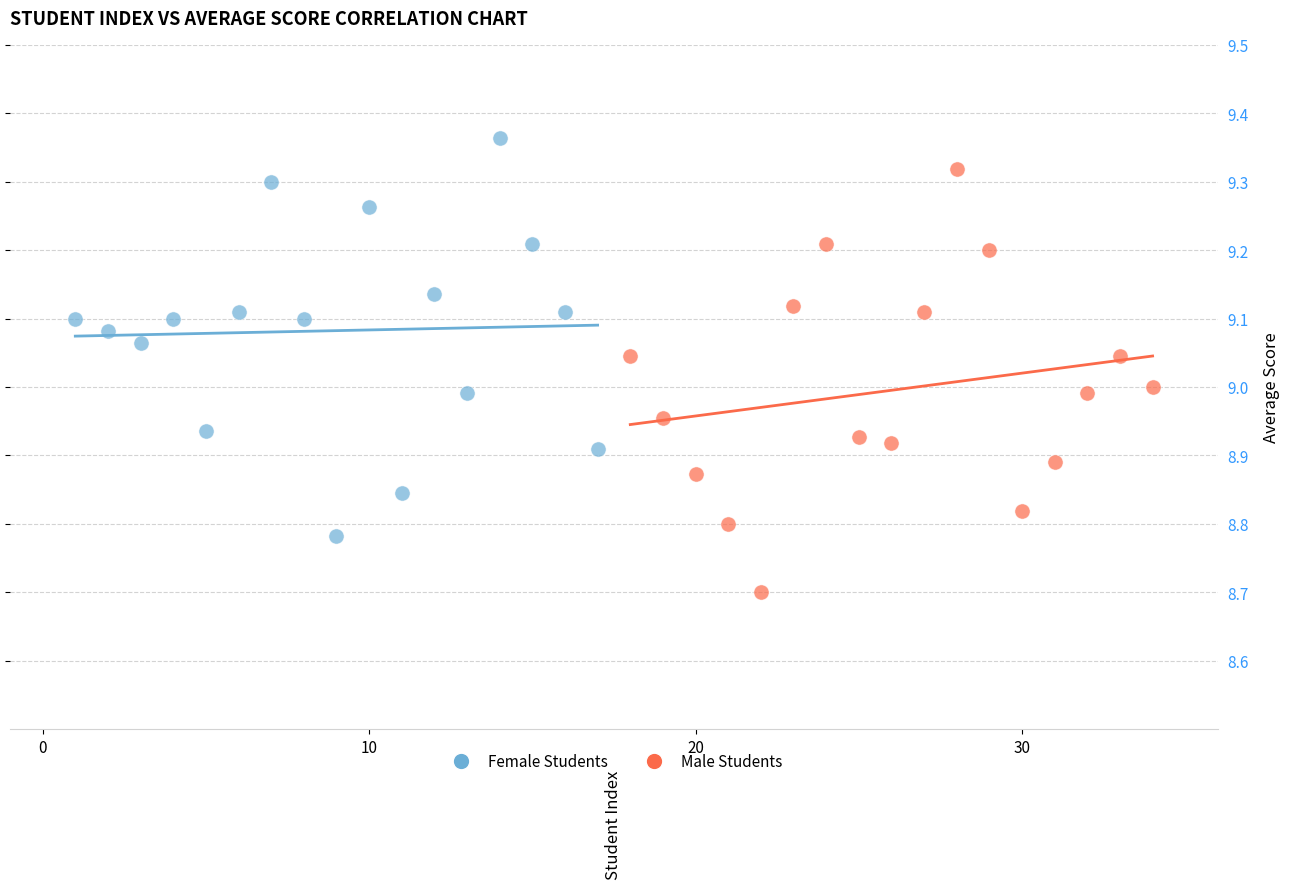

Which series reaches the minimum Y coordinate?

Male Students